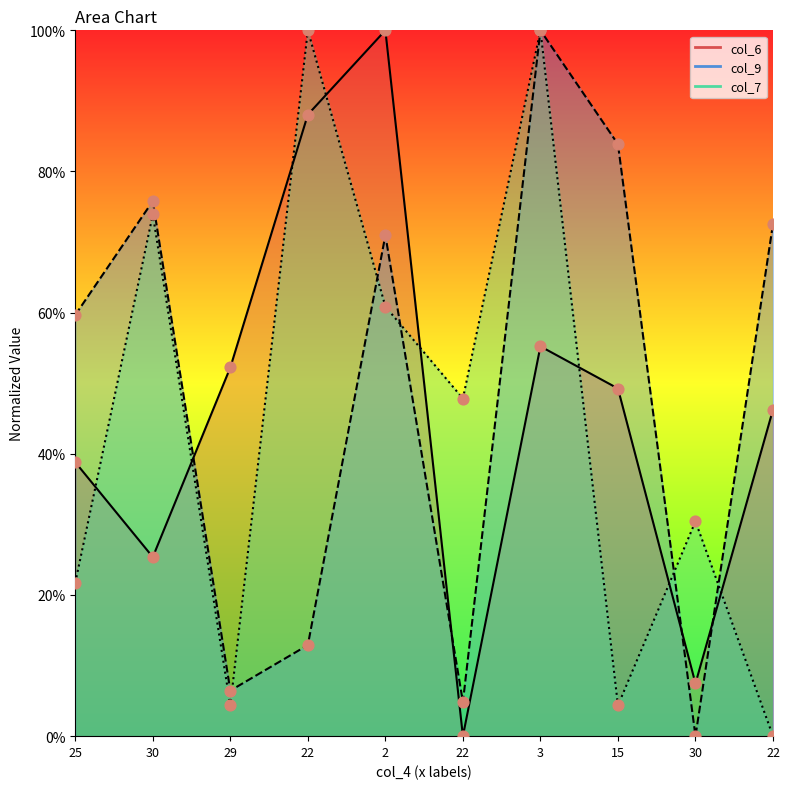

Which series contains the highest Y value?

col_6